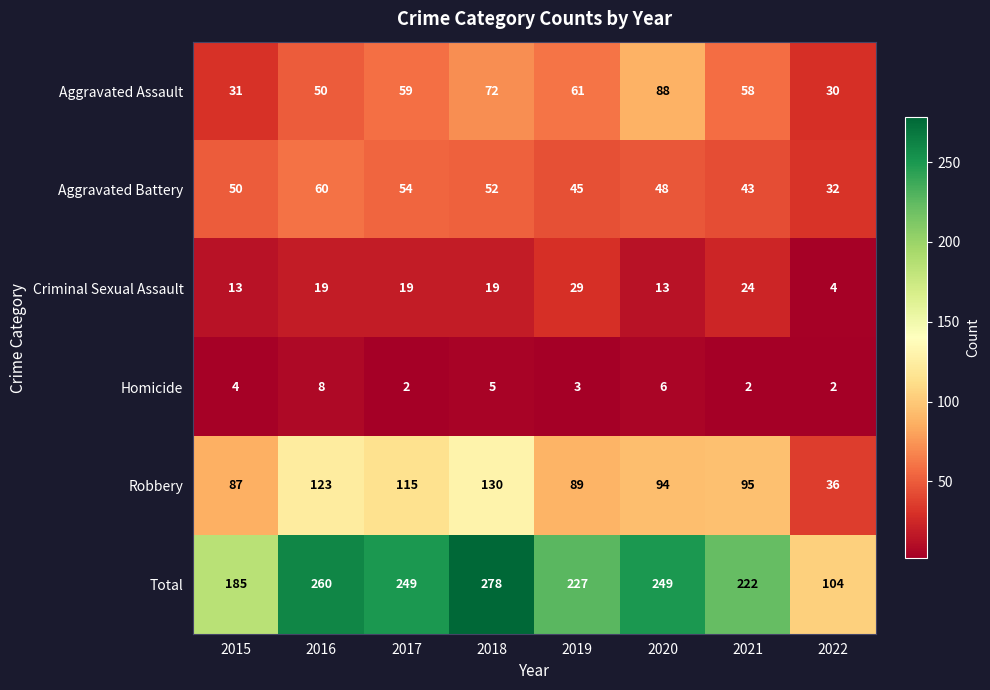

How many data points does each series have?

8